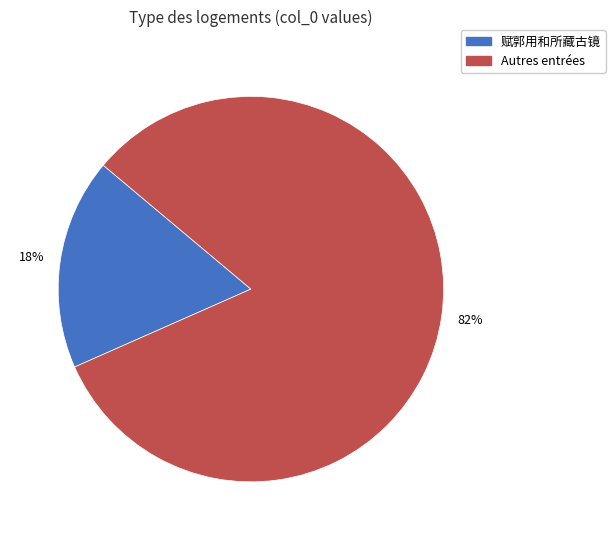

How many slices are in this pie chart?

2